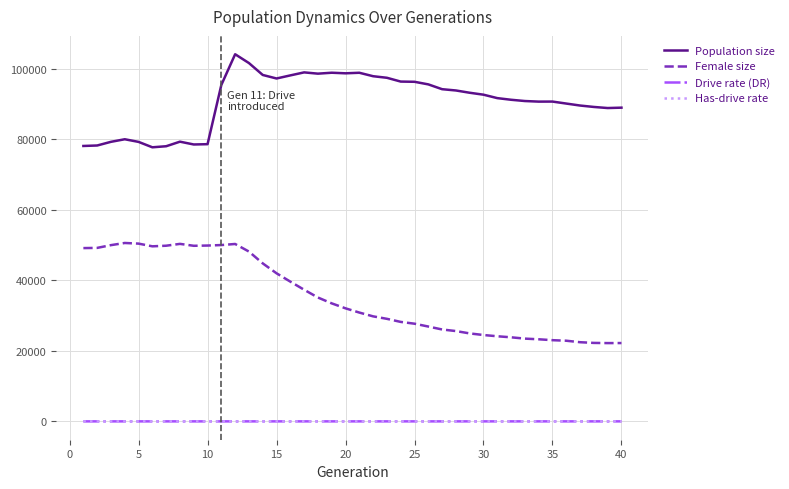

What are all the series names shown in the legend?

Population size, Female size, Drive rate (DR), Has-drive rate